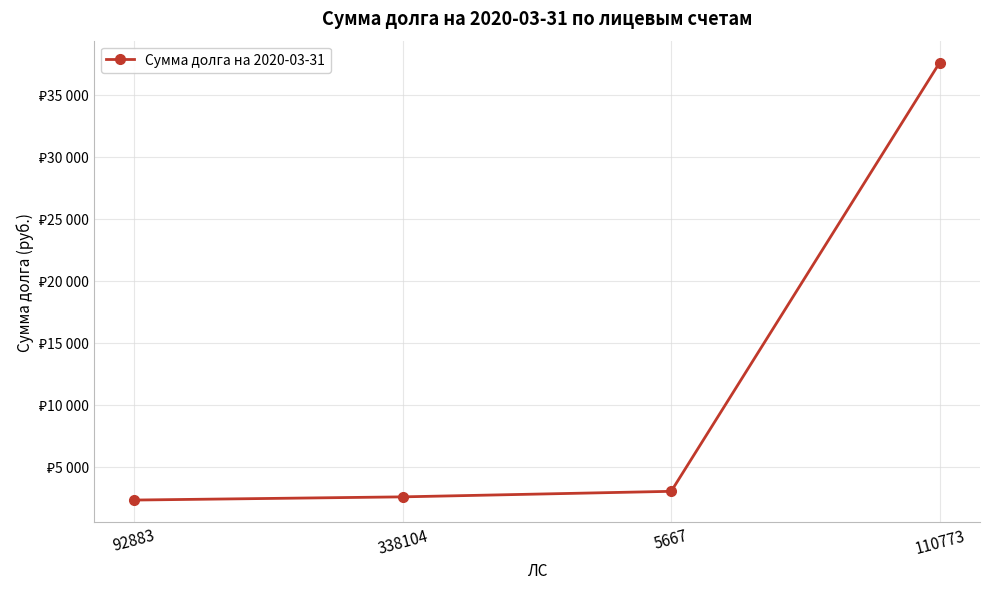

Does the chart have visible grid lines?

Yes